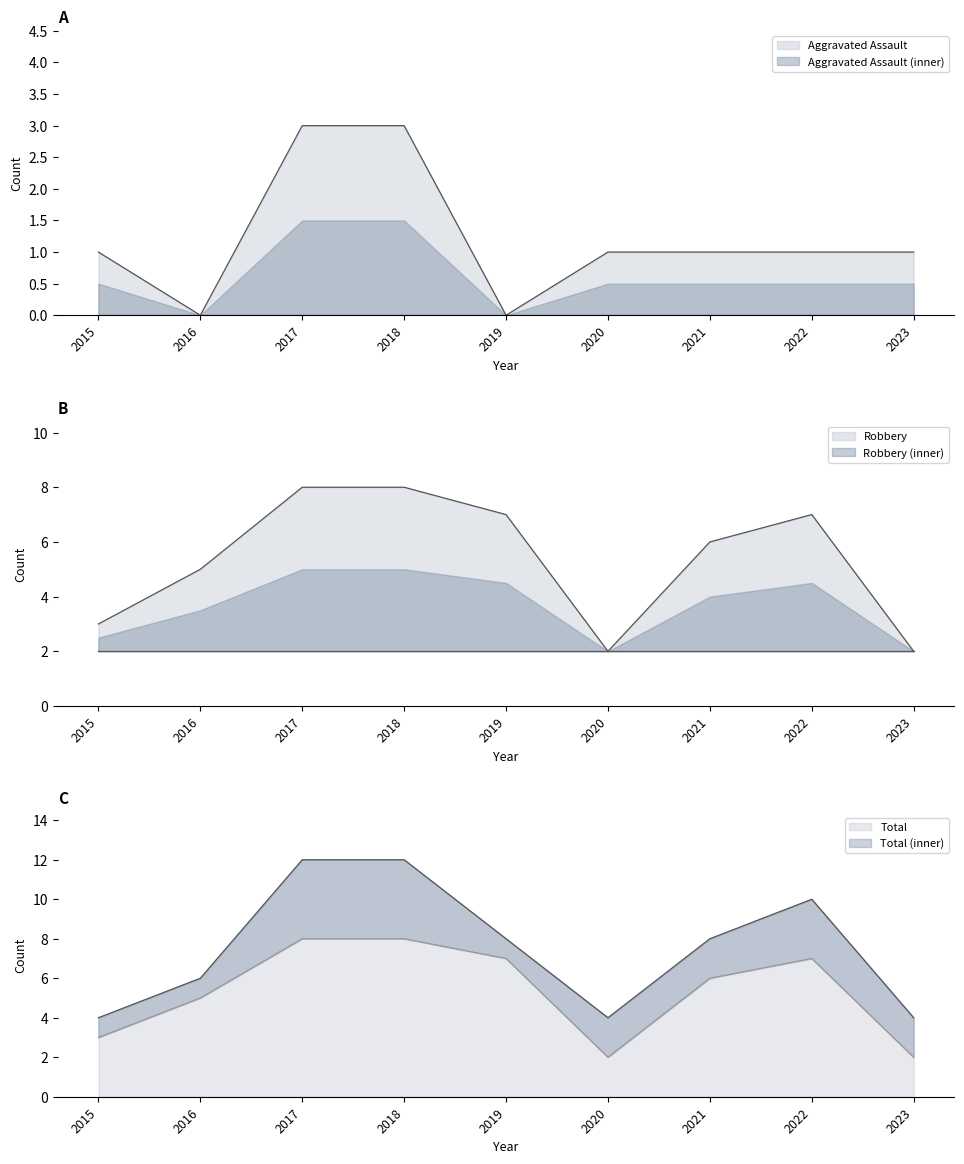

Does the chart display data point markers on the line(s)?

No